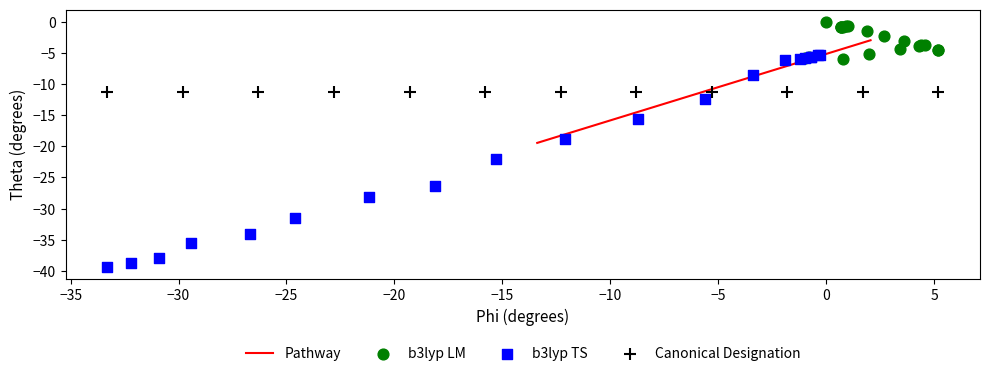

Which series reaches the maximum Y coordinate?

b3lyp LM